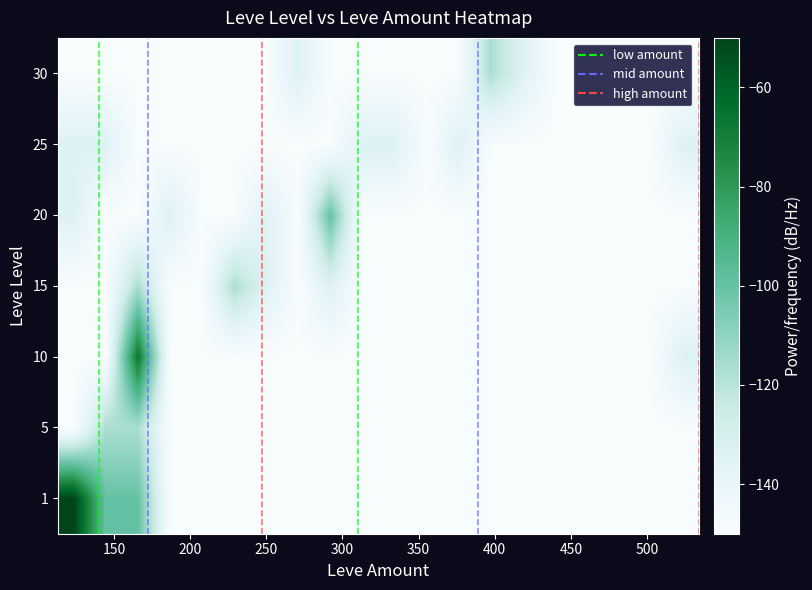

What is the minimum value shown in the chart?

-150.0